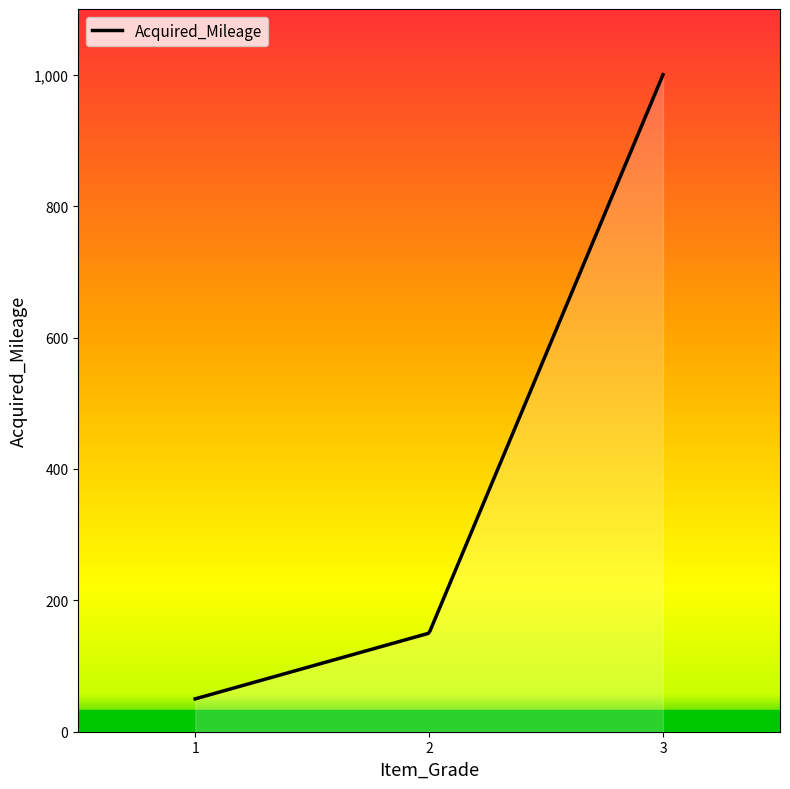

What is the greatest value displayed?

1000.0